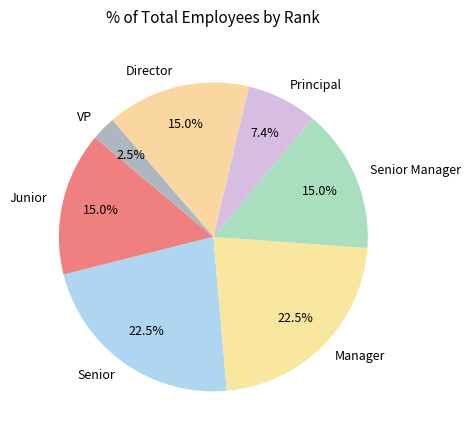

Is Senior the majority of the pie?

No